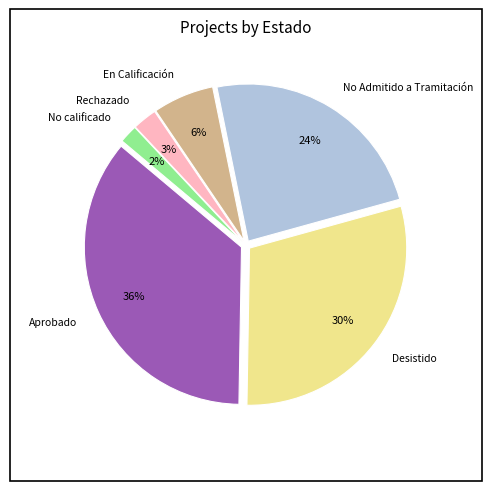

How many segments does this pie chart have?

6